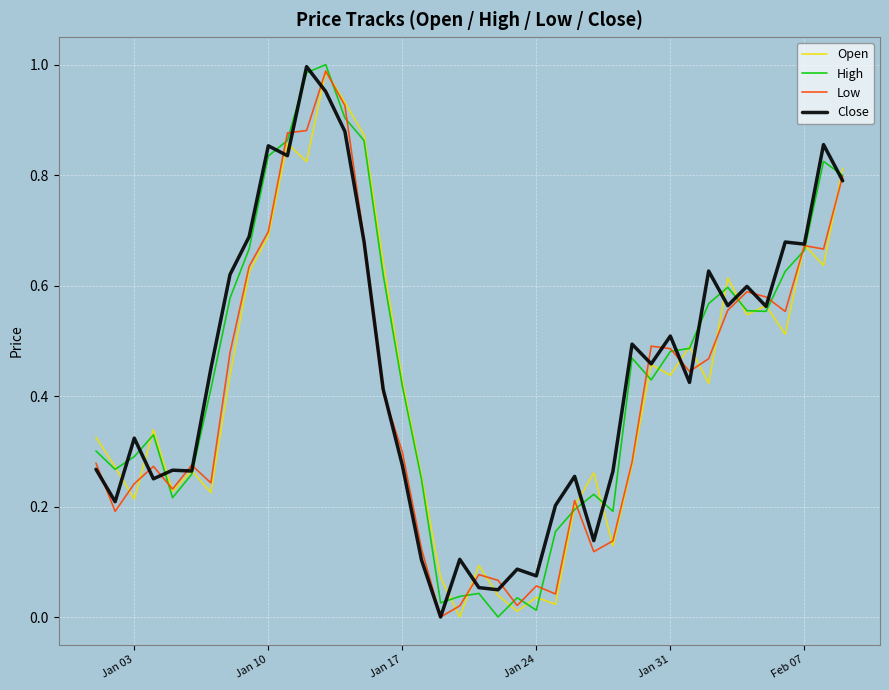

What are all the series names shown in the legend?

Open, High, Low, Close